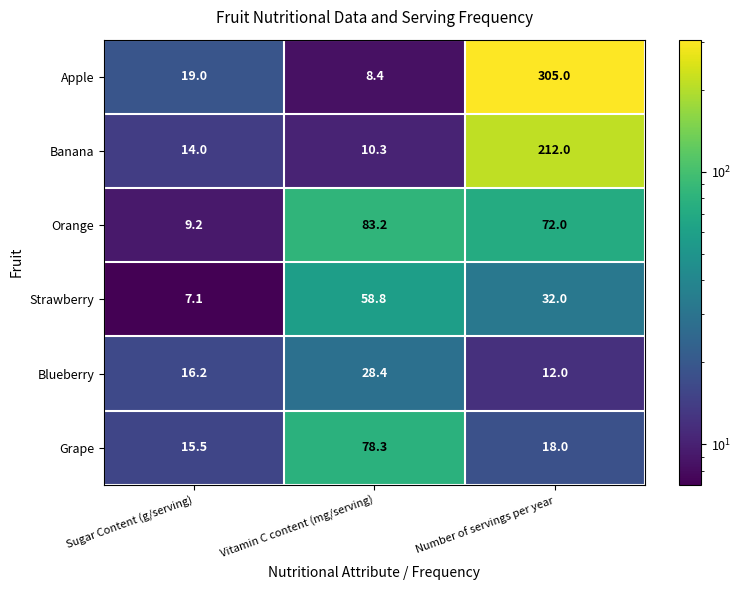

Rank the series at Sugar Content (g/serving) from lowest to highest value.

Strawberry, Orange, Banana, Grape, Blueberry, Apple